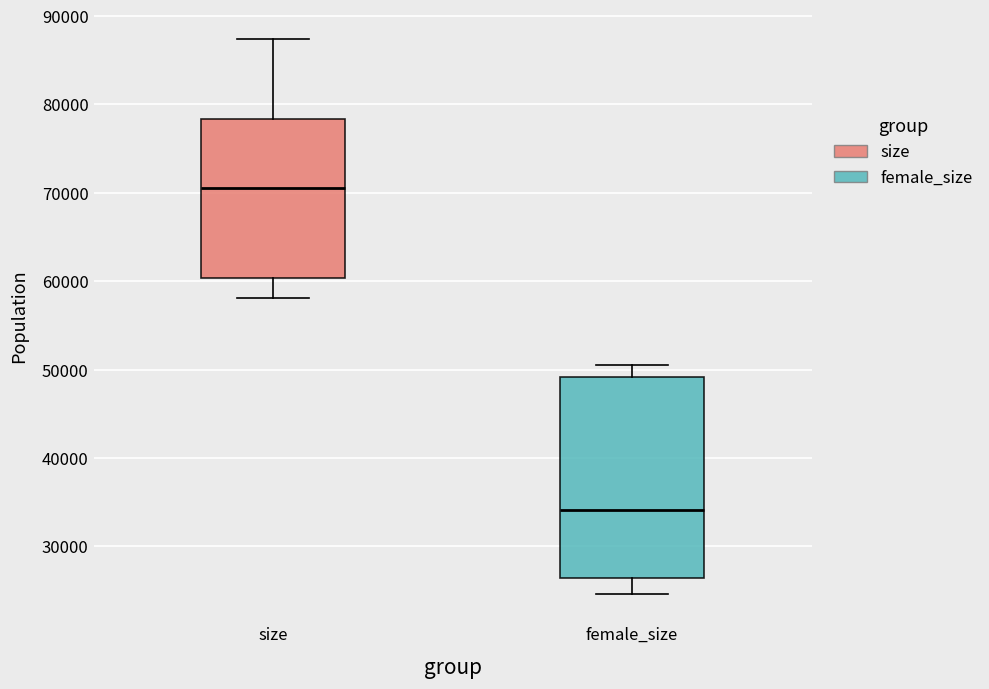

Which box's median line is the highest?

size